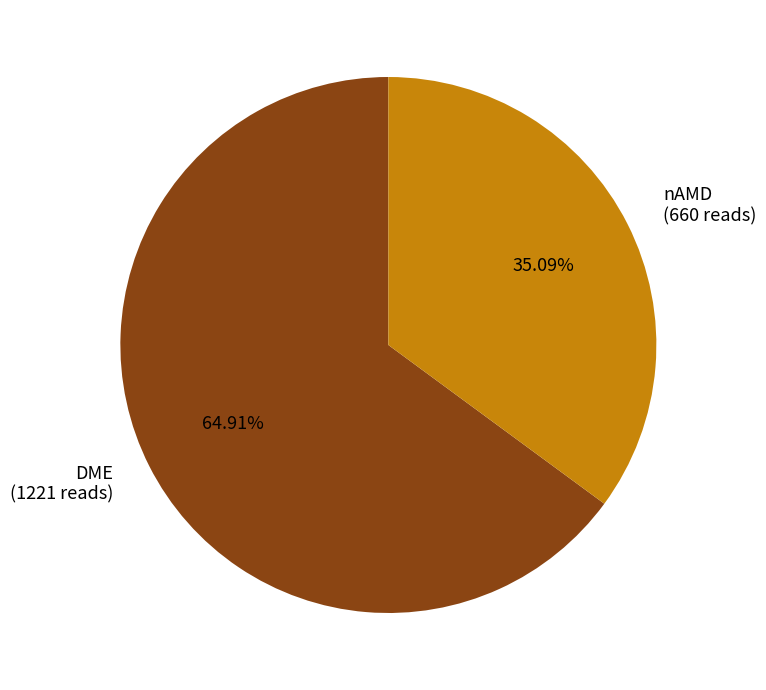

Which slice is the largest?

DME